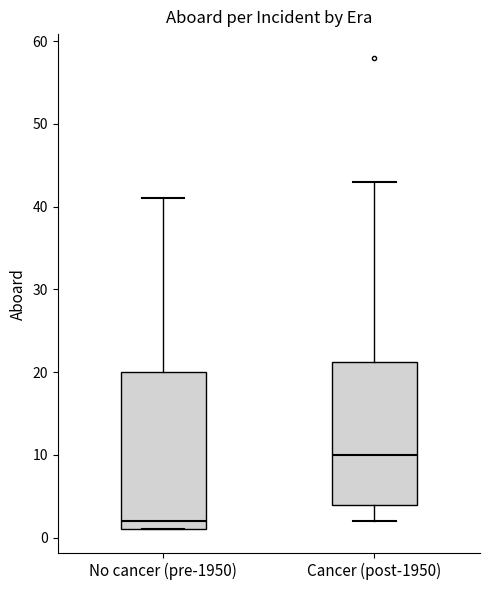

Which box is the tallest, from its lower edge to its upper edge?

No cancer (pre-1950)